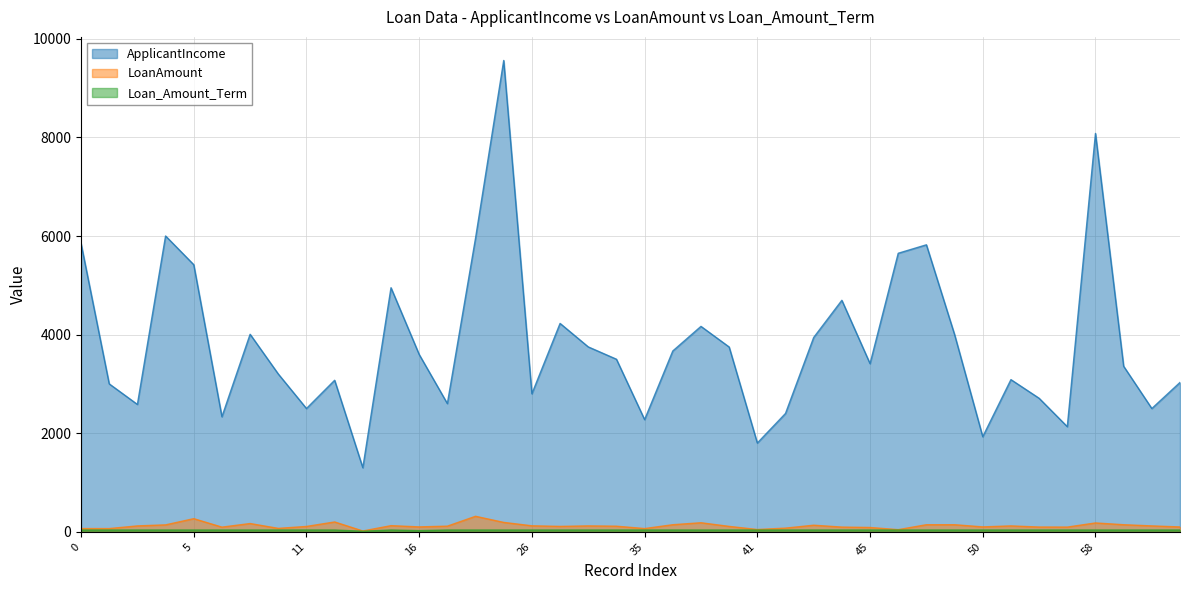

List the series in order of their peak value, highest first.

ApplicantIncome, LoanAmount, Loan_Amount_Term